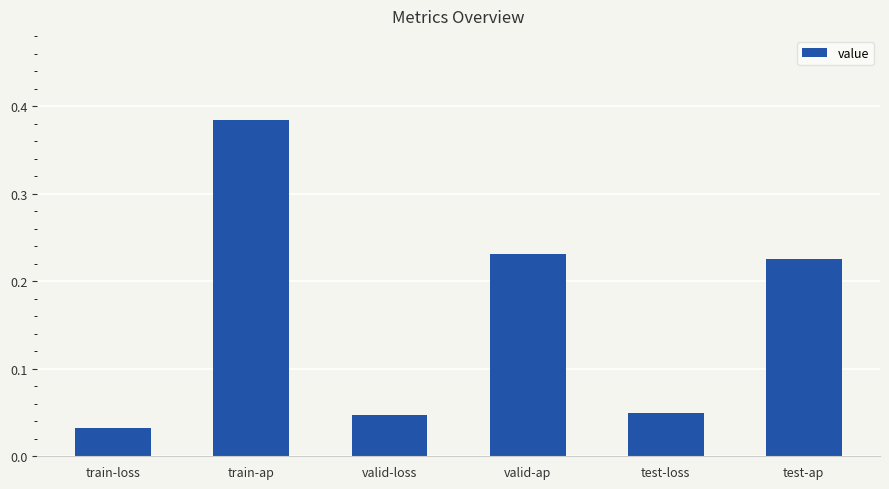

What is the label of the 5th bar from the right?

train-ap